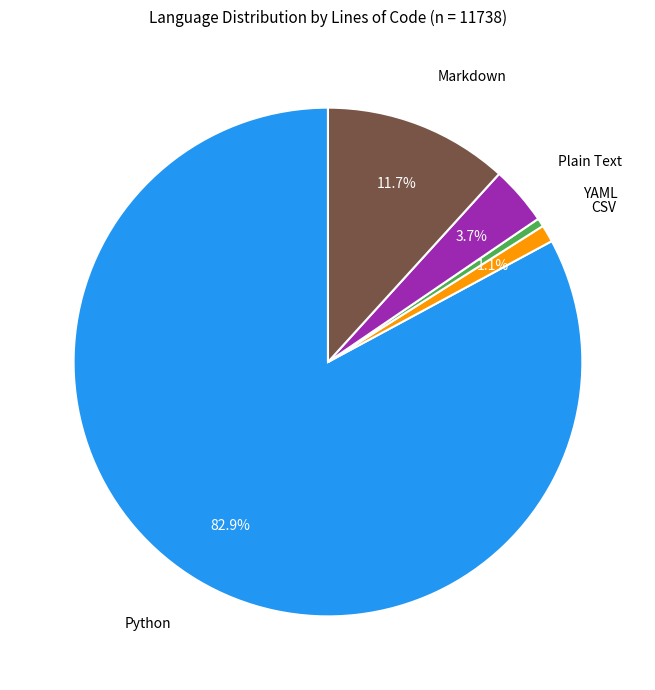

Is there a majority slice in this chart?

Yes